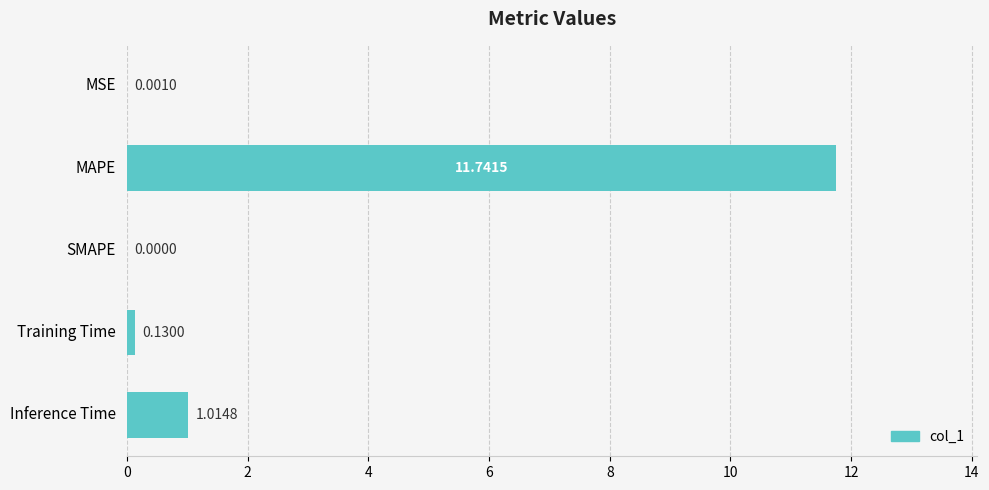

What is the sum of the values at Training Time and MAPE?

11.9